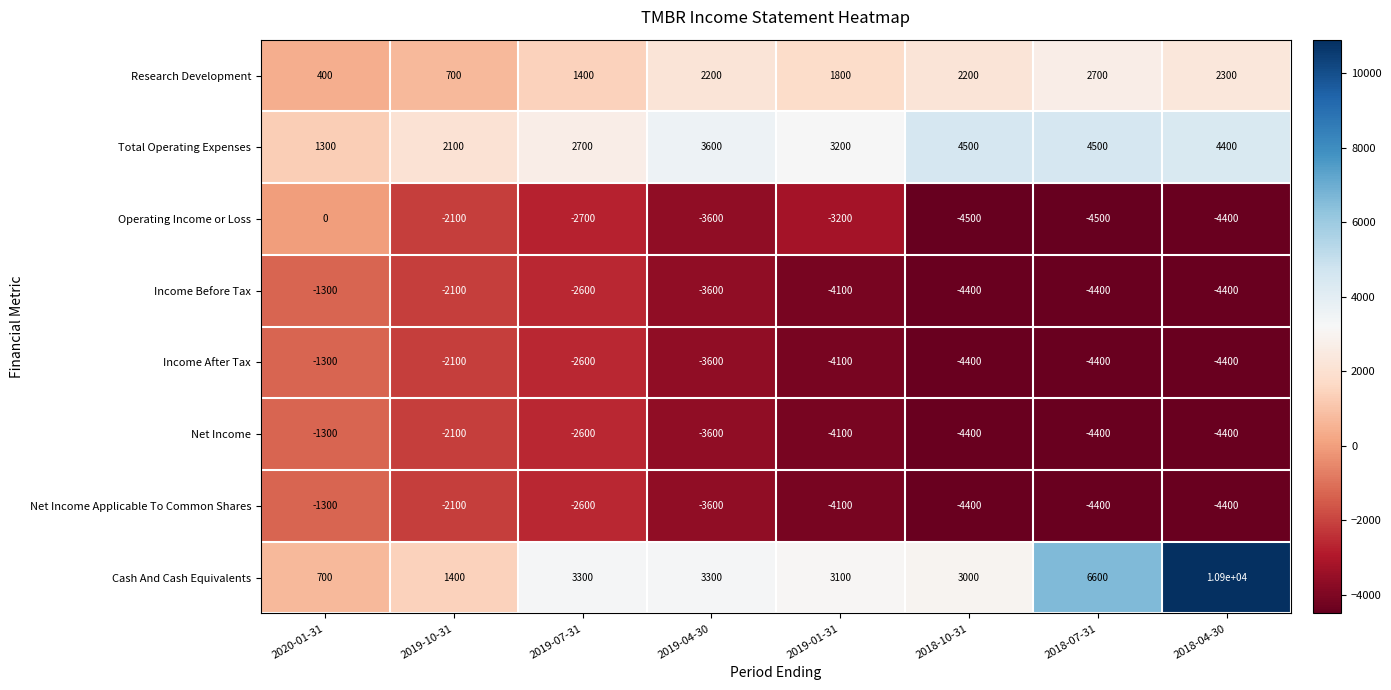

What is the difference between the second highest and minimum values in the Total Operating Expenses series?

3200